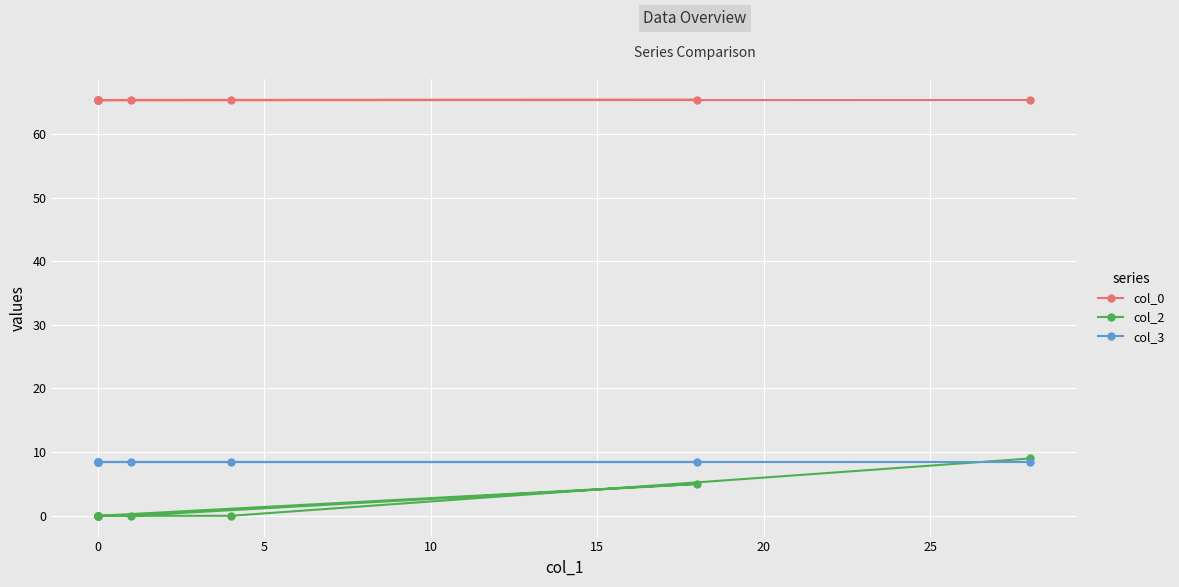

Reading left to right, list all the values displayed in this chart.

col_0: 65.3	65.3	65.3	65.3	65.3	65.3	65.3	65.3	65.3
col_2: 9.0	0.0	0.0	0.0	0.0	5.0	0.0	0.0	0.0
col_3: 8.5	8.5	8.5	8.5	8.5	8.5	8.5	8.5	8.5